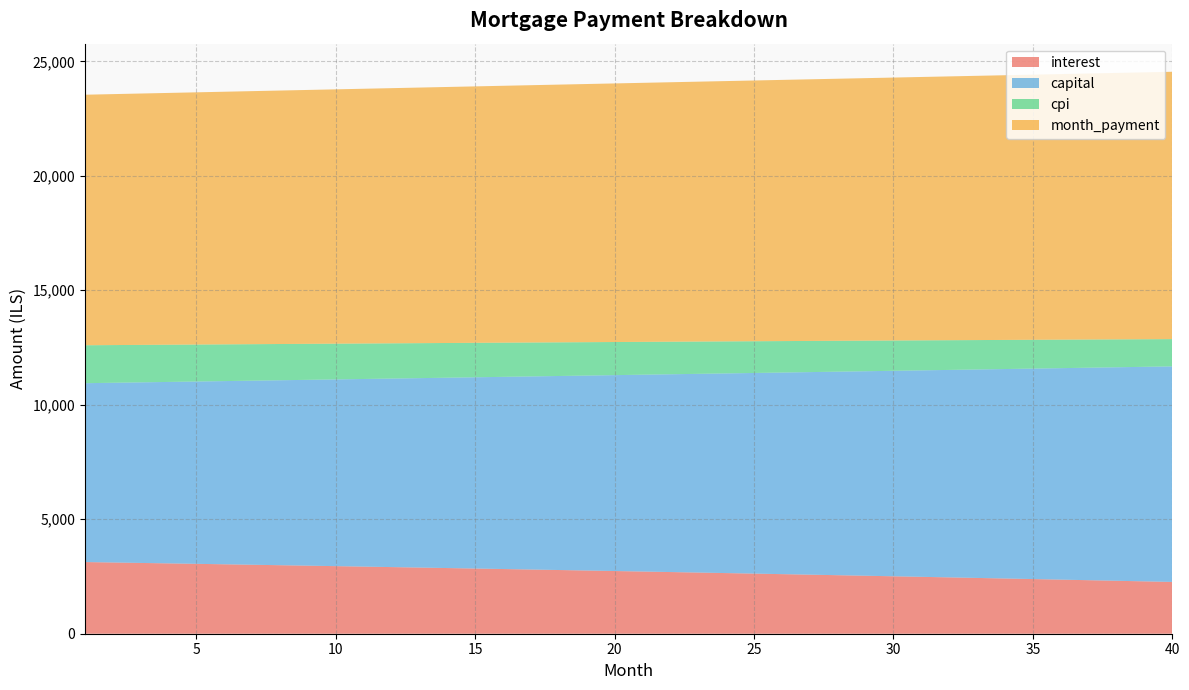

Reading left to right, list all the values displayed in this chart.

interest: 3130.2	3111.0	3091.6	3072.1	3052.4	3032.5	3012.5	2992.4	2972.1	2951.6	2931.0	2910.3	2889.3	2868.3	2847.0	2825.6	2804.1	2782.3	2760.4	2738.4	2716.2	2693.8	2671.2	2648.5	2625.6	2602.6	2579.4	2556.0	2532.4	2508.7	2484.8	2460.7	2436.4	2412.0	2387.4	2362.6	2337.6	2312.4	2287.1	2261.6
capital: 7811.8	7849.3	7886.9	7924.8	7962.8	8001.0	8039.4	8077.9	8116.7	8155.6	8194.7	8234.0	8273.5	8313.2	8353.1	8393.2	8433.4	8473.9	8514.5	8555.4	8596.4	8637.6	8679.1	8720.7	8762.5	8804.6	8846.8	8889.2	8931.9	8974.7	9017.8	9061.0	9104.5	9148.2	9192.1	9236.2	9280.5	9325.0	9369.7	9414.6
cpi: 1656.4	1646.1	1635.7	1625.2	1614.7	1604.0	1593.3	1582.5	1571.6	1560.6	1549.6	1538.4	1527.2	1515.9	1504.5	1493.0	1481.4	1469.8	1458.0	1446.2	1434.3	1422.3	1410.2	1398.0	1385.7	1373.4	1360.9	1348.4	1335.7	1323.0	1310.2	1297.3	1284.2	1271.1	1257.9	1244.6	1231.2	1217.8	1204.2	1190.5
month_payment: 10942.0	10960.3	10978.5	10996.8	11015.1	11033.5	11051.9	11070.3	11088.8	11107.2	11125.8	11144.3	11162.9	11181.5	11200.1	11218.8	11237.5	11256.2	11275.0	11293.8	11312.6	11331.4	11350.3	11369.2	11388.2	11407.2	11426.2	11445.2	11464.3	11483.4	11502.5	11521.7	11540.9	11560.2	11579.4	11598.7	11618.0	11637.4	11656.8	11676.2